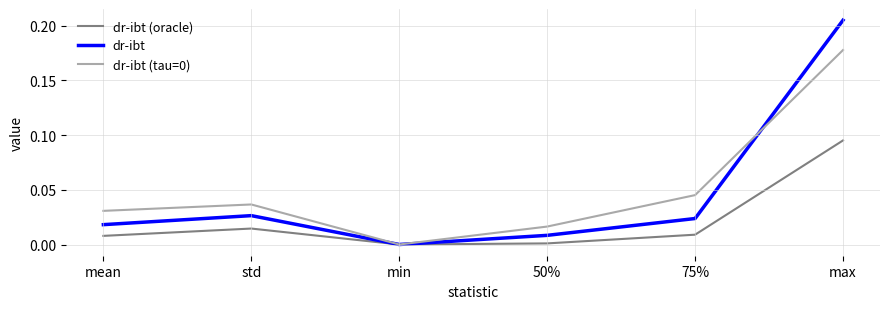

Which category has the highest value in the dr-ibt (oracle) series?

max